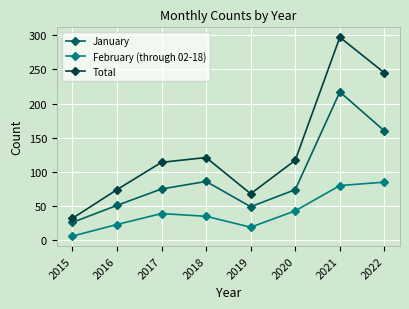

What is the total value across all series at 2015?

64